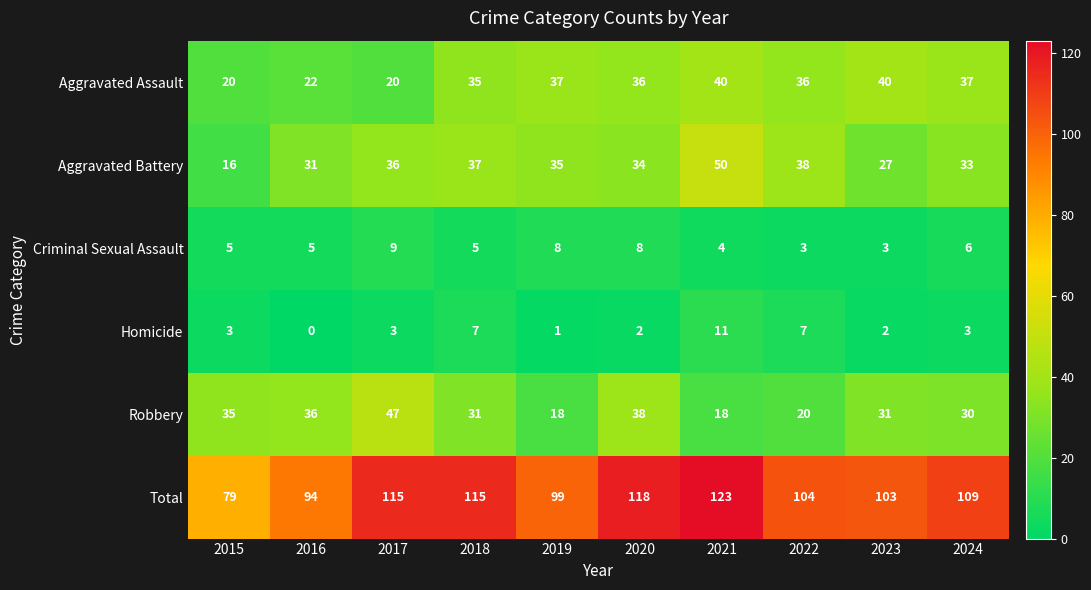

What is the maximum value for Total?

123